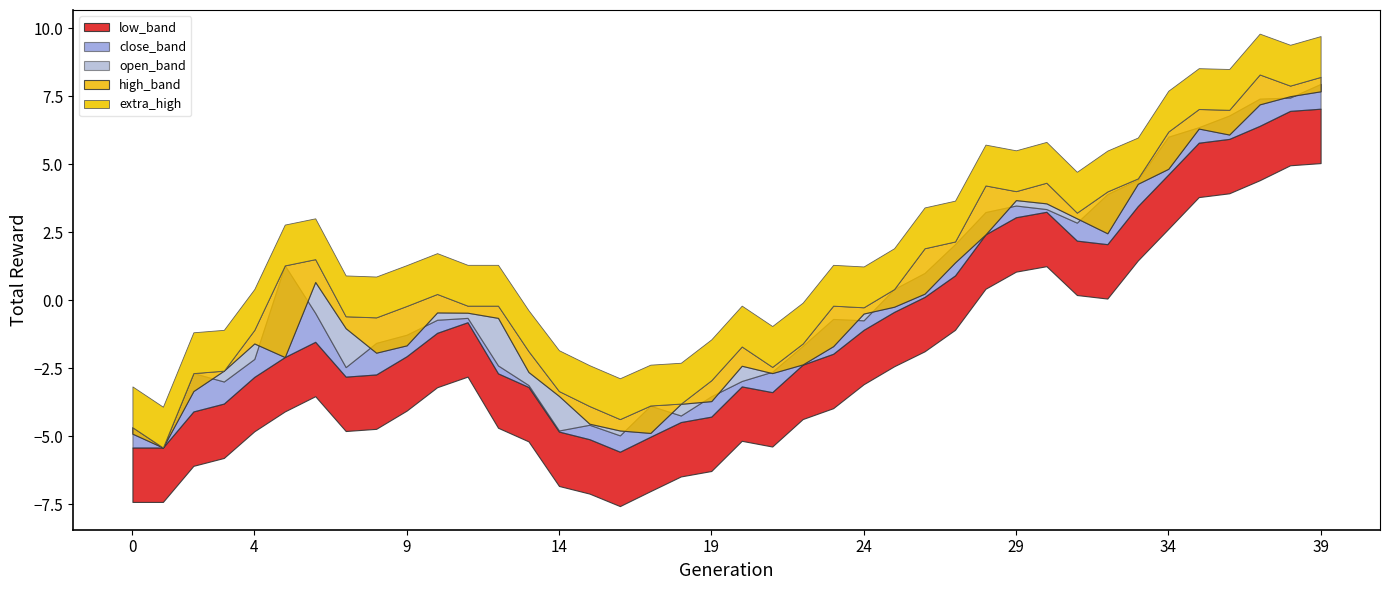

Between 28 and 39, which series saw the biggest shift?

open